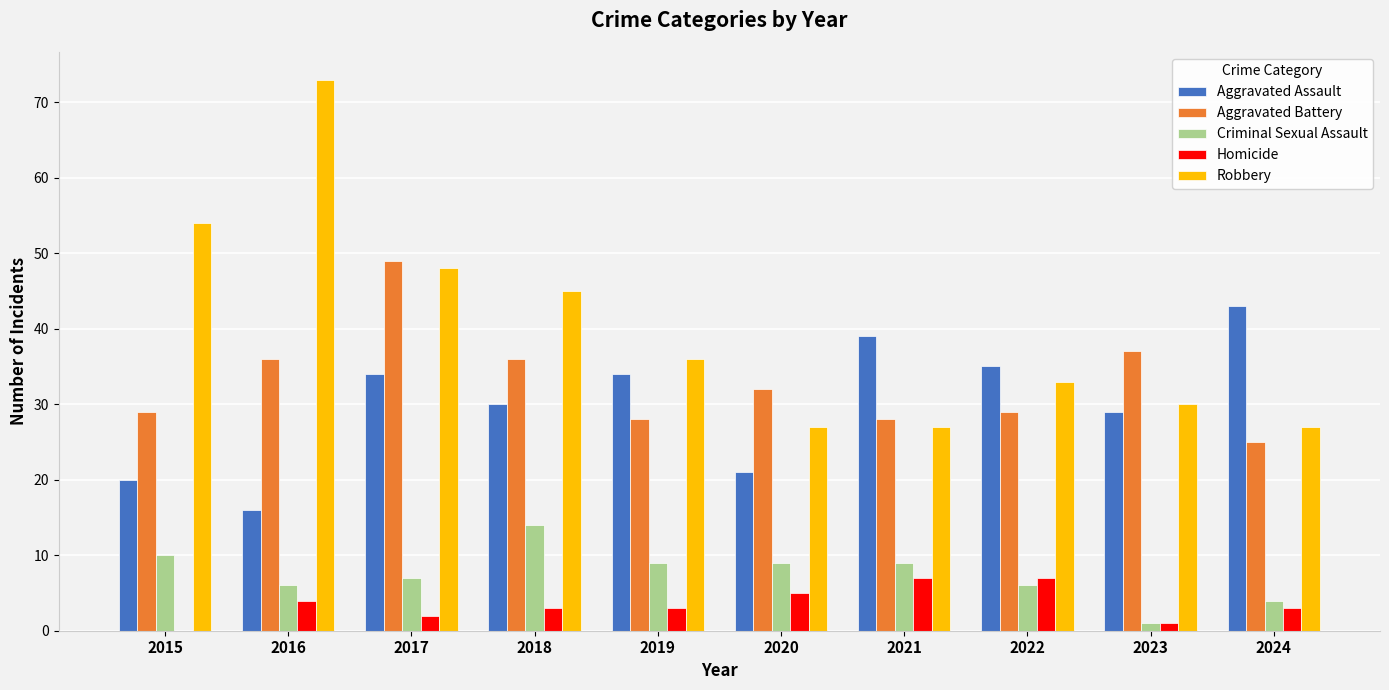

Reading left to right, what are all the values shown in this chart?

Aggravated Assault: 2015=20	2016=16	2017=34	2018=30	2019=34	2020=21	2021=39	2022=35	2023=29	2024=43
Aggravated Battery: 2015=29	2016=36	2017=49	2018=36	2019=28	2020=32	2021=28	2022=29	2023=37	2024=25
Criminal Sexual Assault: 2015=10	2016=6	2017=7	2018=14	2019=9	2020=9	2021=9	2022=6	2023=1	2024=4
Homicide: 2015=0	2016=4	2017=2	2018=3	2019=3	2020=5	2021=7	2022=7	2023=1	2024=3
Robbery: 2015=54	2016=73	2017=48	2018=45	2019=36	2020=27	2021=27	2022=33	2023=30	2024=27